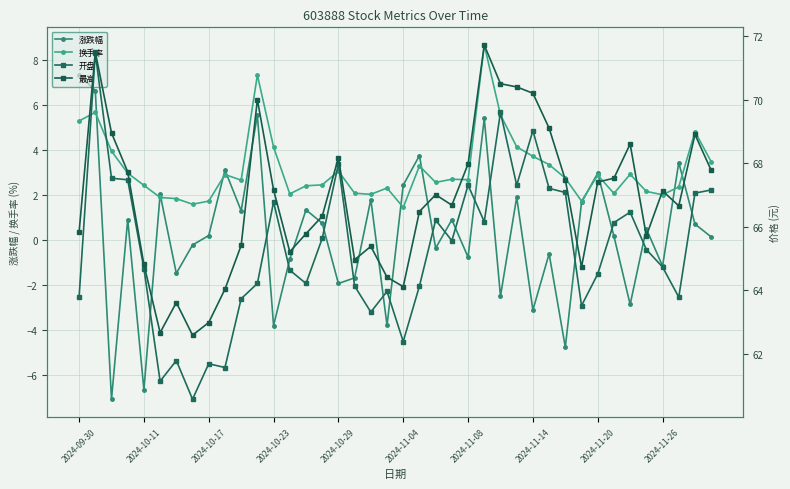

True or false: 换手率 and 开盘 cross at least once.

False